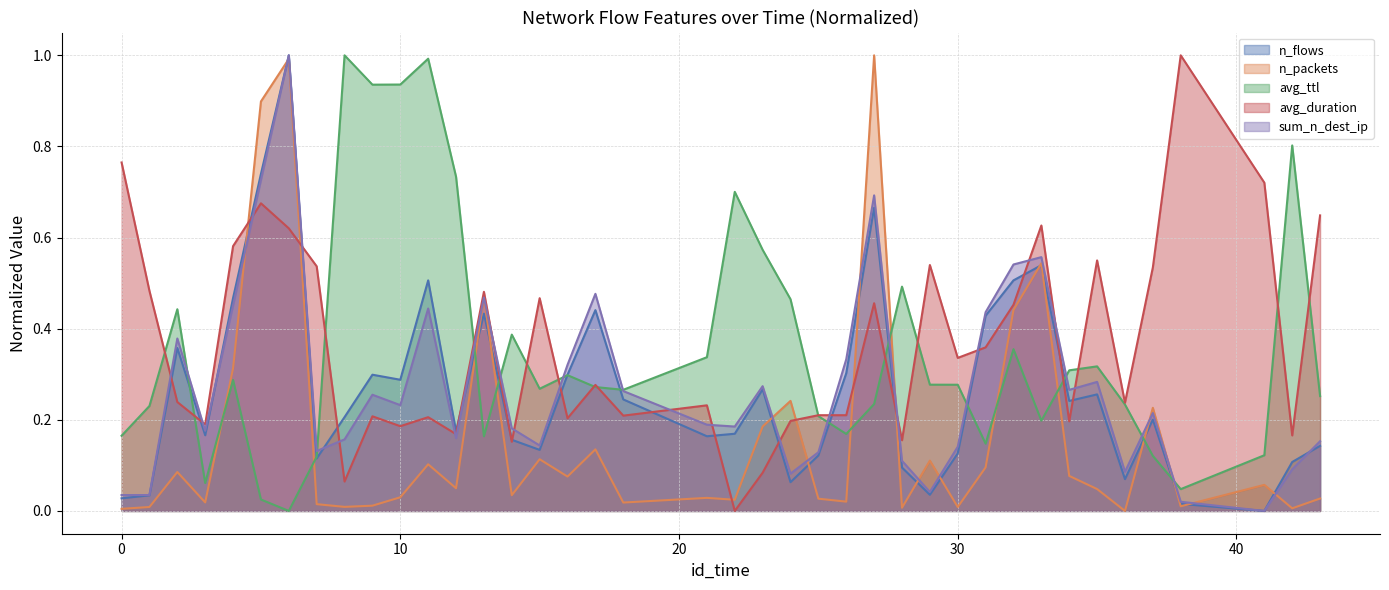

What is the maximum value shown in the chart?

1.0